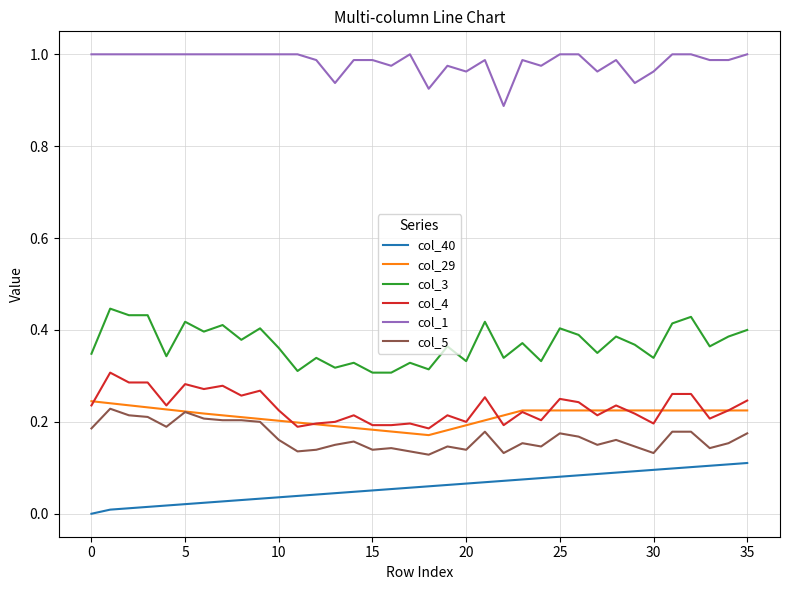

True or false: col_1 and col_5 intersect in this chart.

False